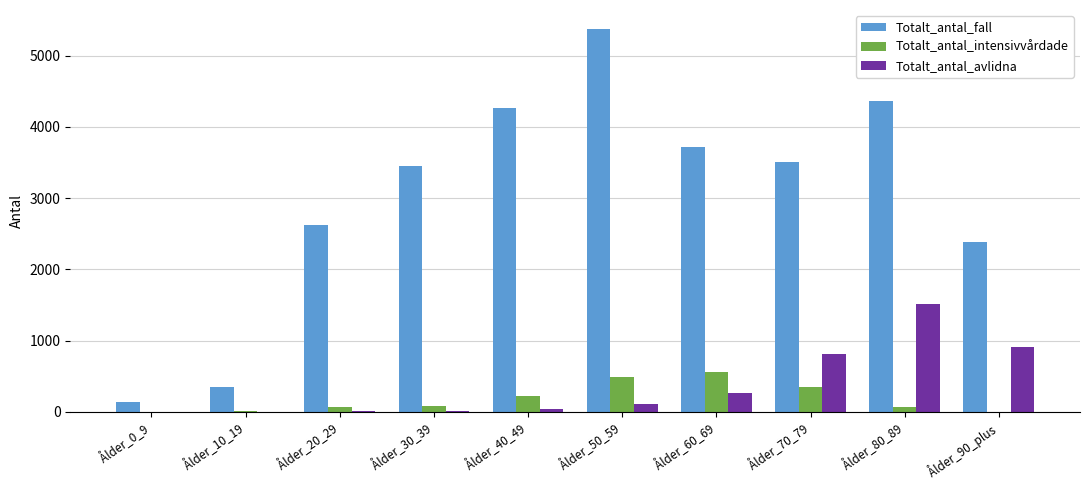

How many categories are shown in the chart?

10